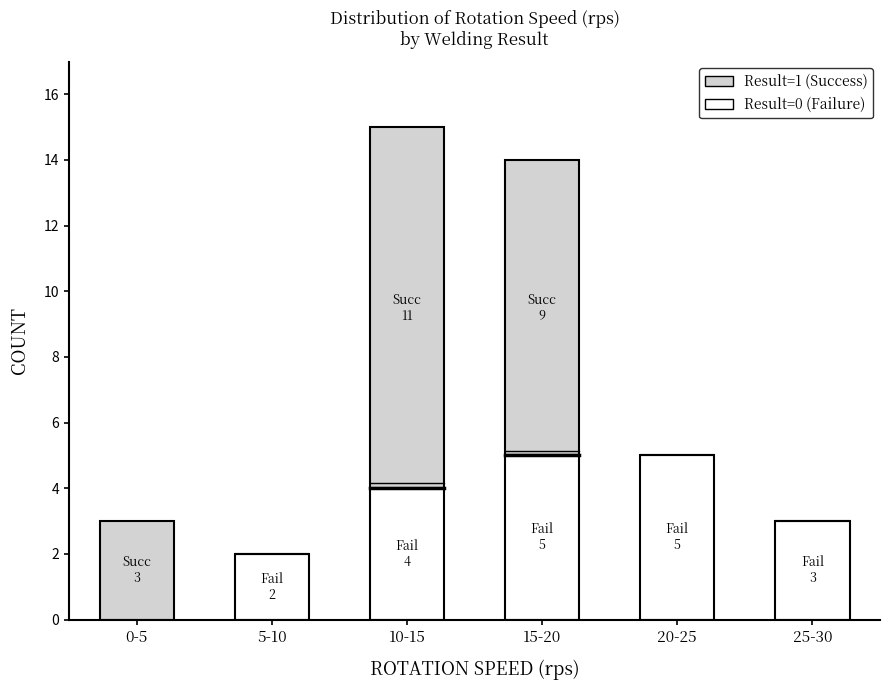

Reading left to right, transcribe the values for Result=0 (Failure).

0-5=0	5-10=2	10-15=4	15-20=5	20-25=5	25-30=3